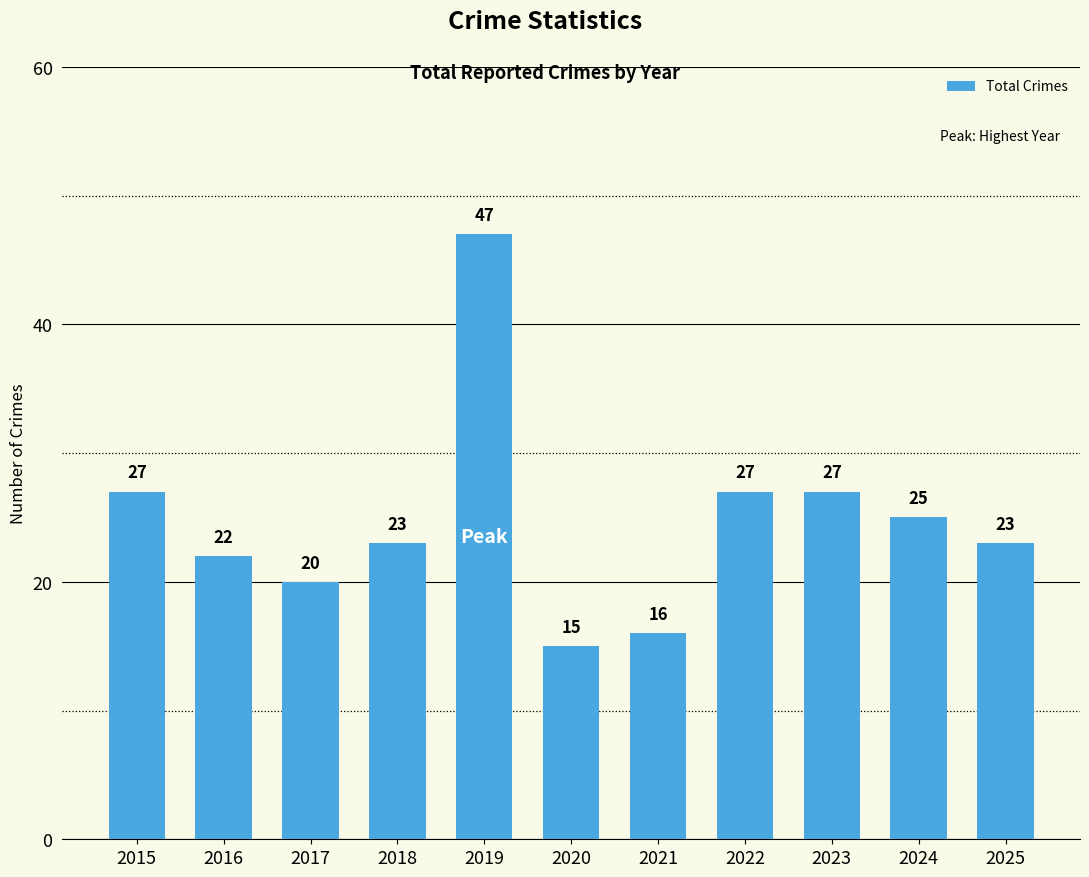

What is the sum of all values?

272